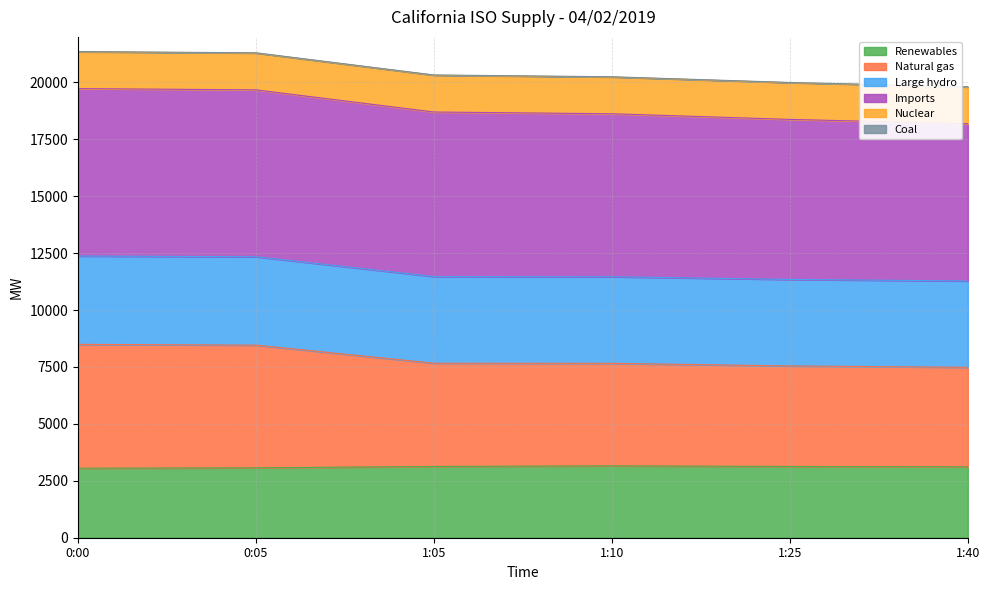

What is the highest value of the Renewables series?

3157